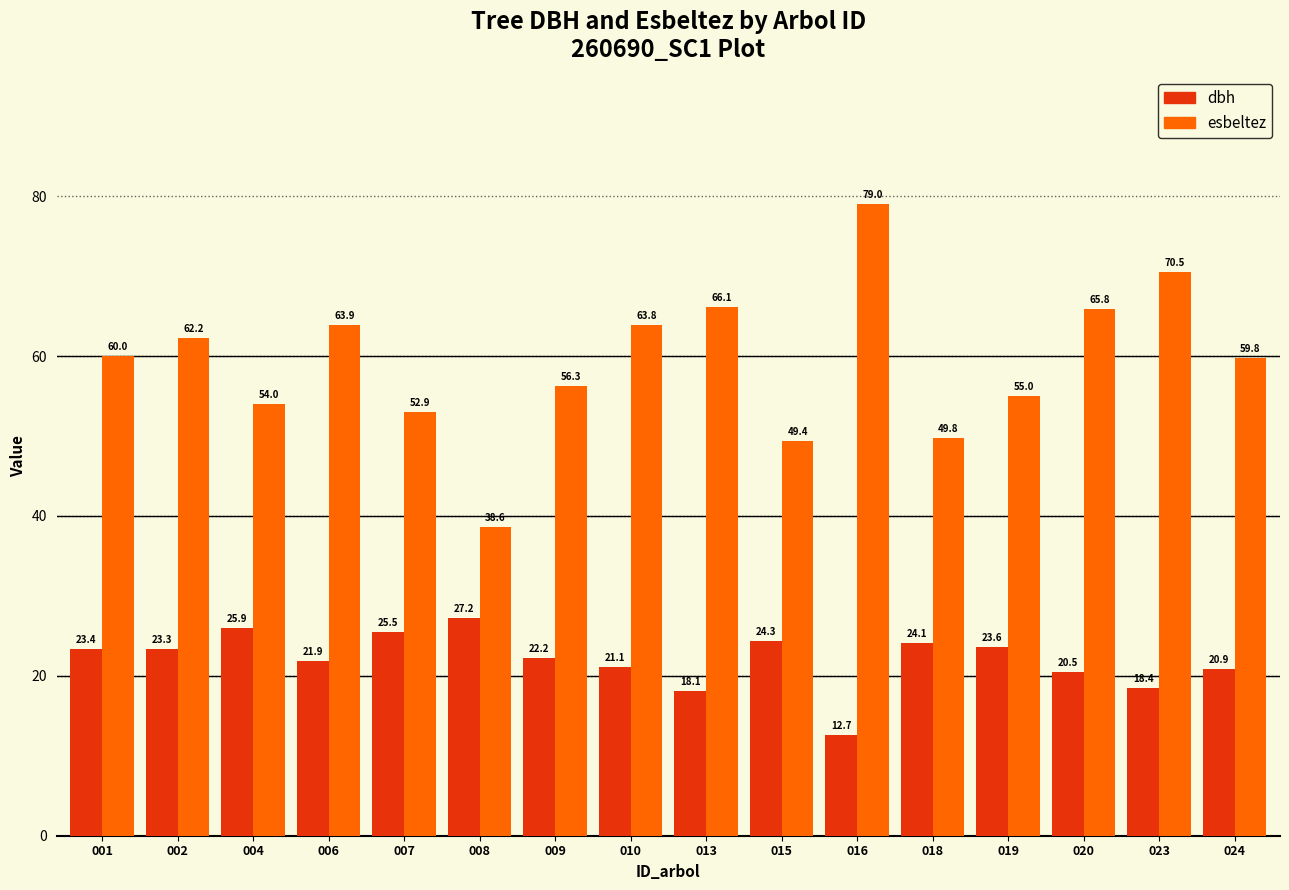

What is the lowest value of the dbh series?

12.7